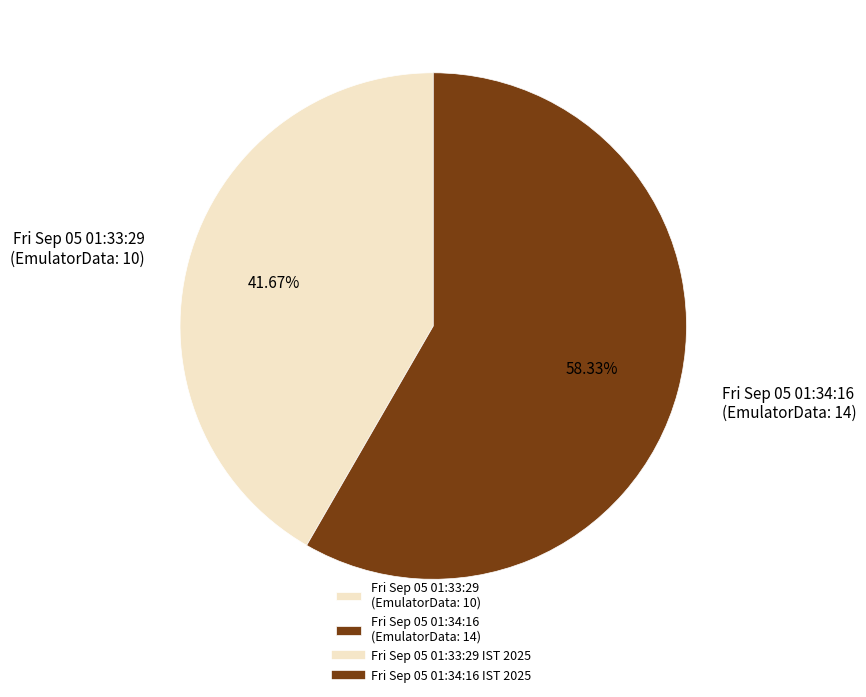

Which slice represents more than half of the pie?

Fri Sep 05 01:34:16 (EmulatorData: 14)